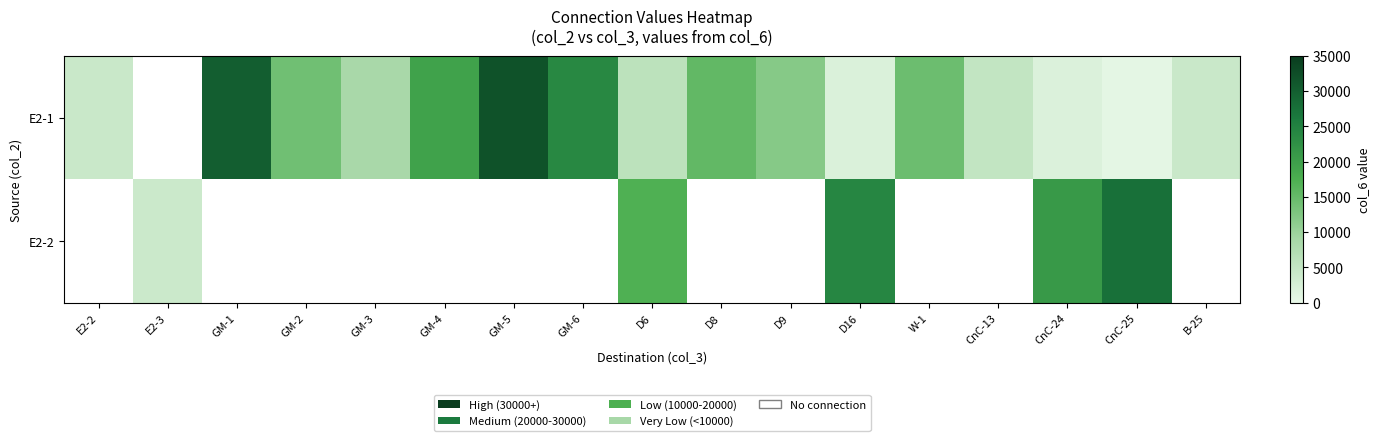

How many positive values does the E2-1 series have?

16